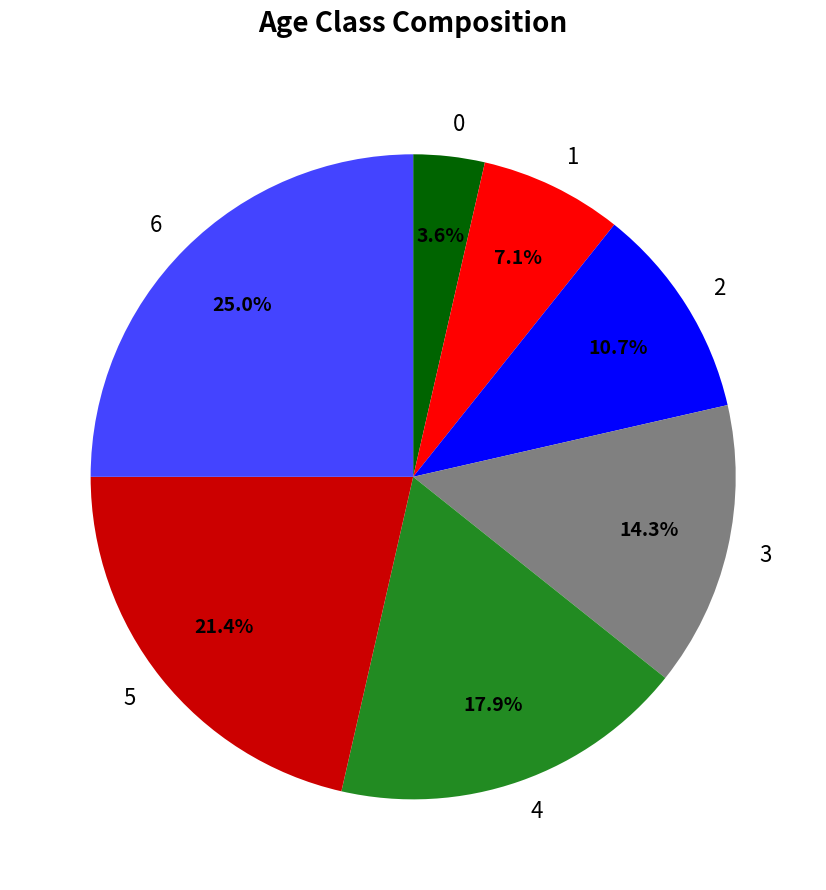

Between 0 and 4, which is larger?

4